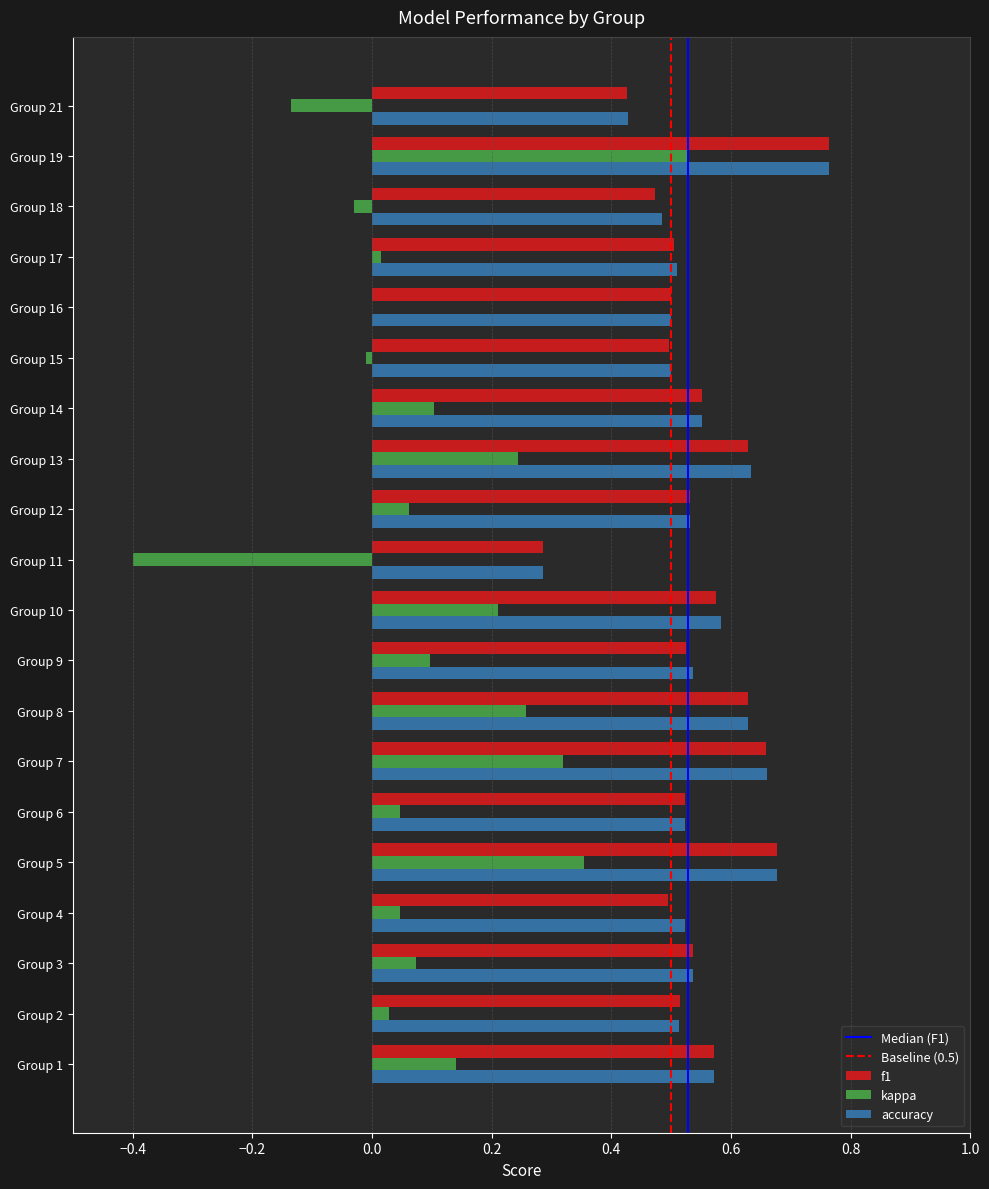

How many distinct data groups are displayed?

3